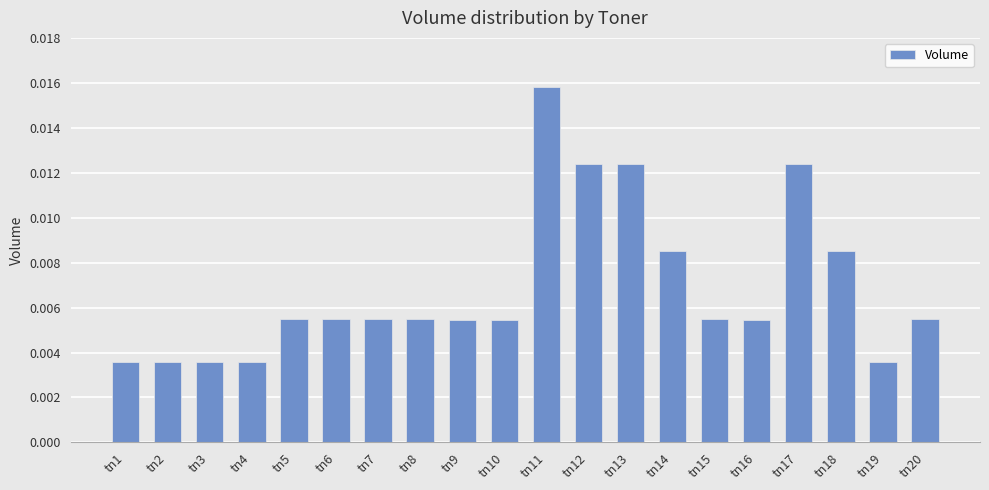

Does the chart contain stacked bars?

No